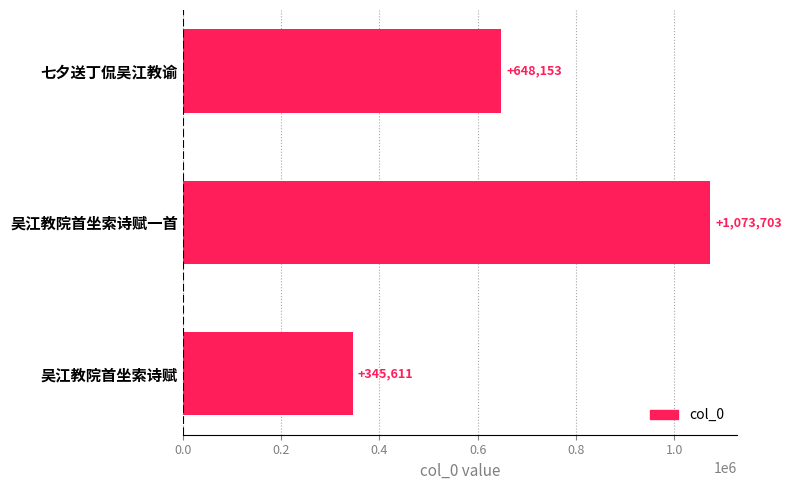

What is the ratio of the value at 吴江教院首坐索诗赋一首 to the value at 七夕送丁侃吴江教谕?

1.7